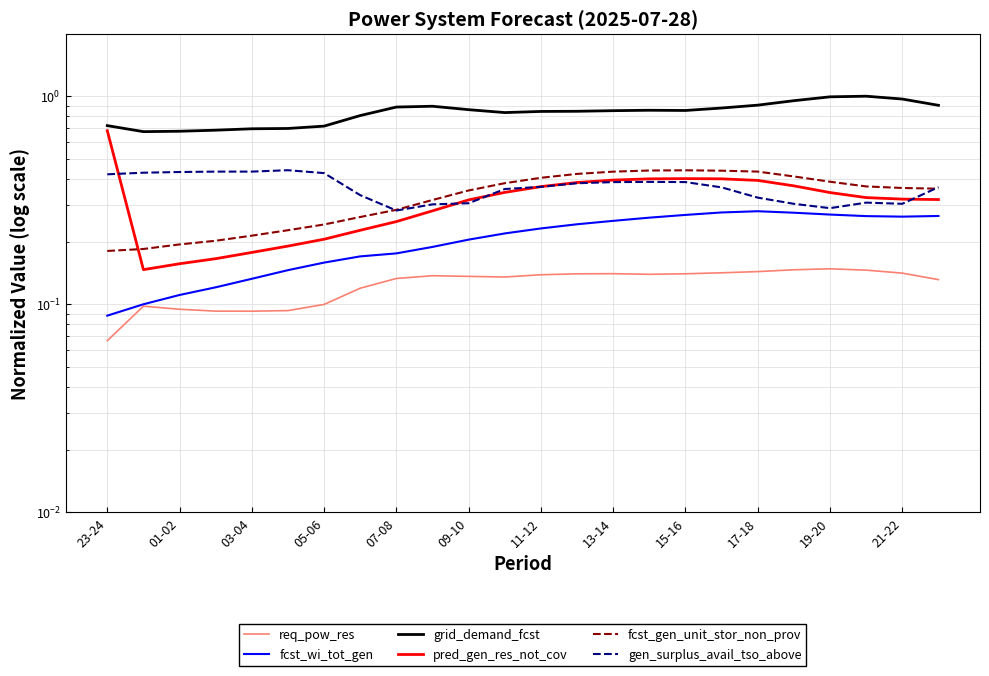

What is the difference between the second highest and second lowest values in the fcst_gen_unit_stor_non_prov series?

0.3